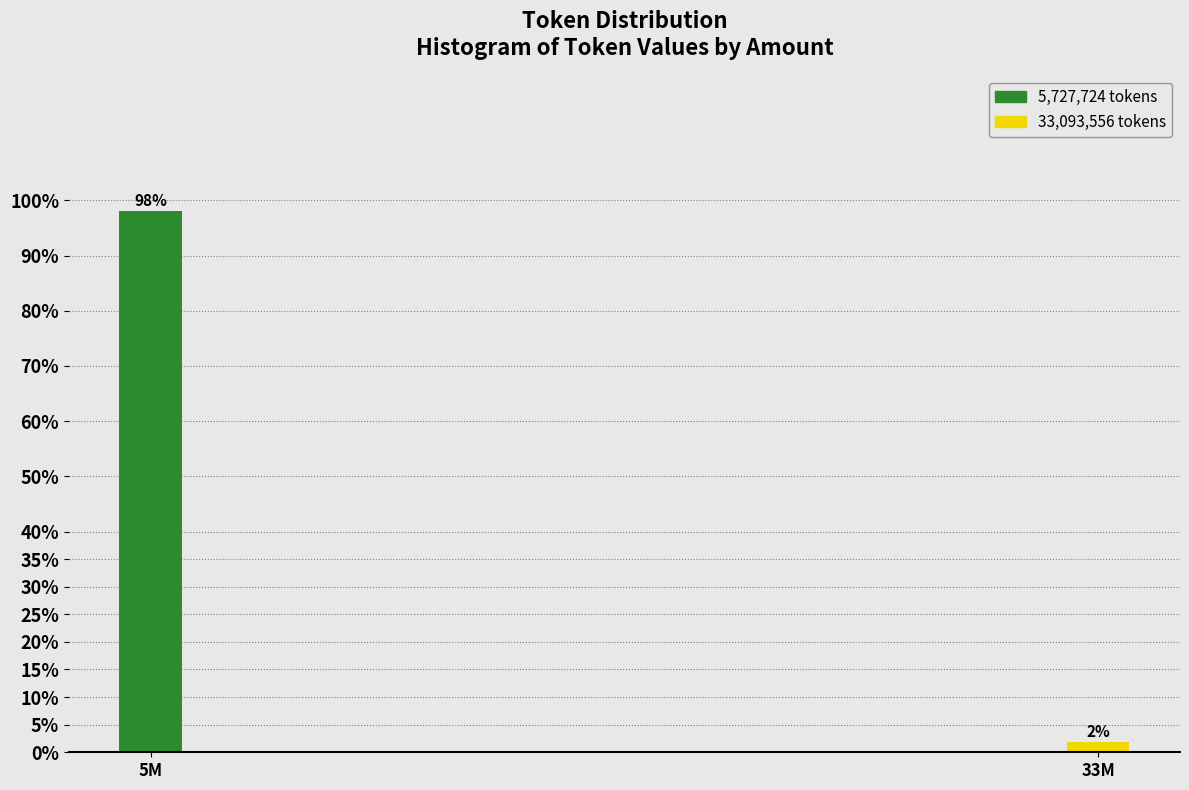

What is the sum of the values at 5M and 33M?

100.0